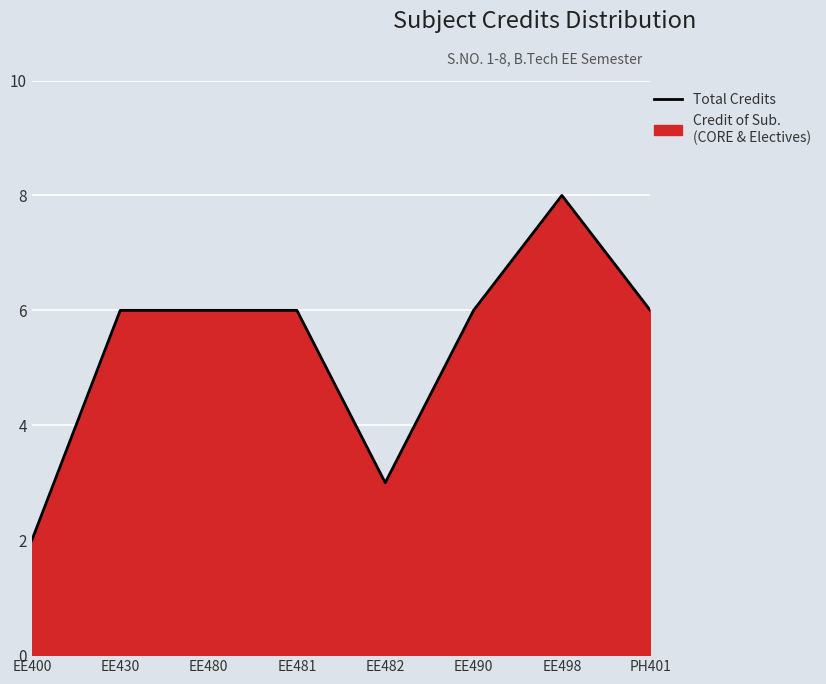

What is the sum of all values?

43